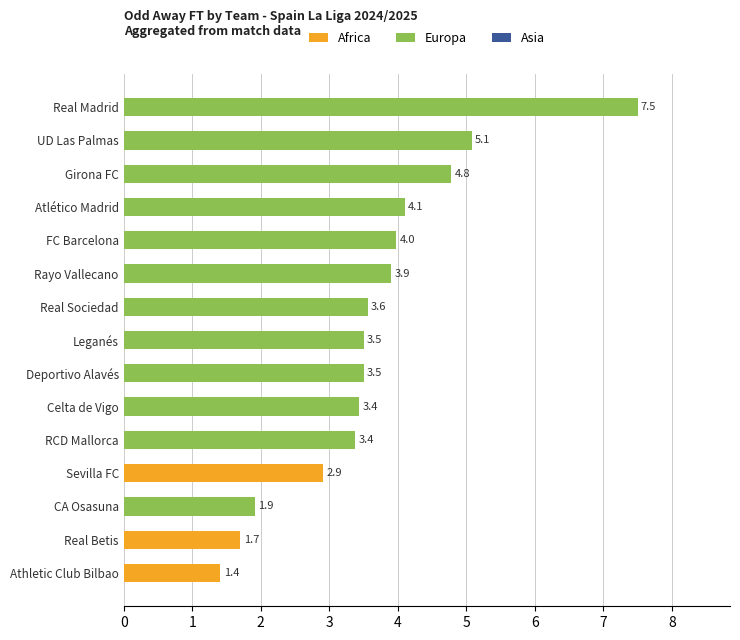

True or false: Africa has a value of 1.7 at Girona FC.

False